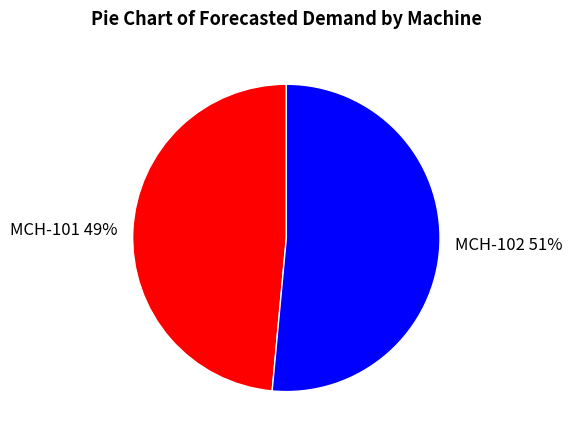

Between MCH-101 and MCH-102, which is larger?

MCH-102